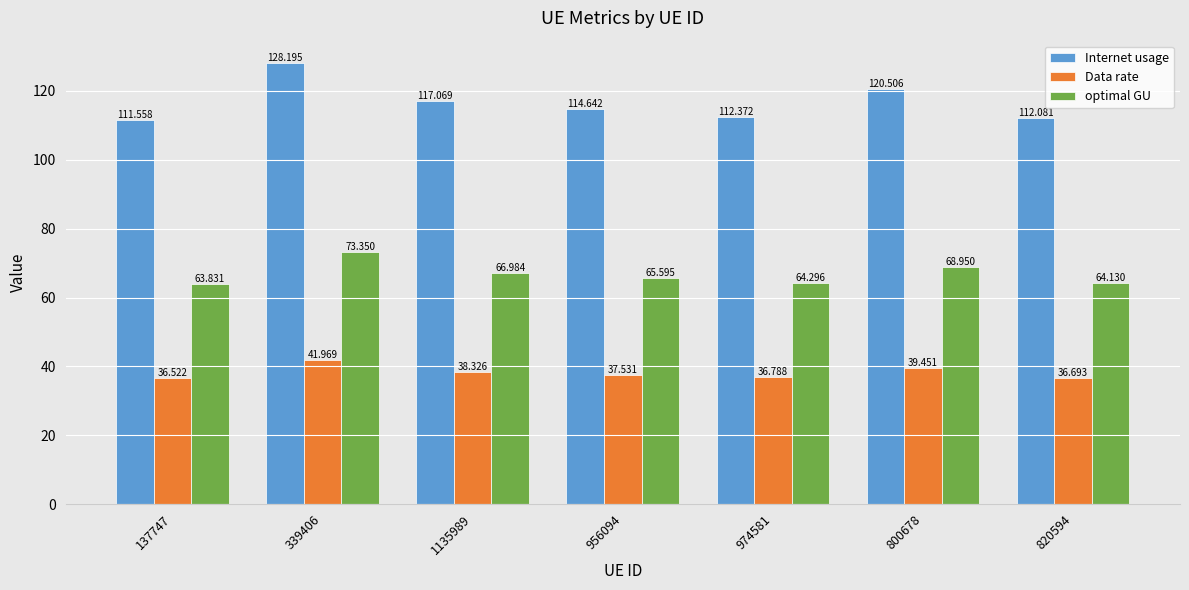

How many data points in optimal GU are less than 65?

3